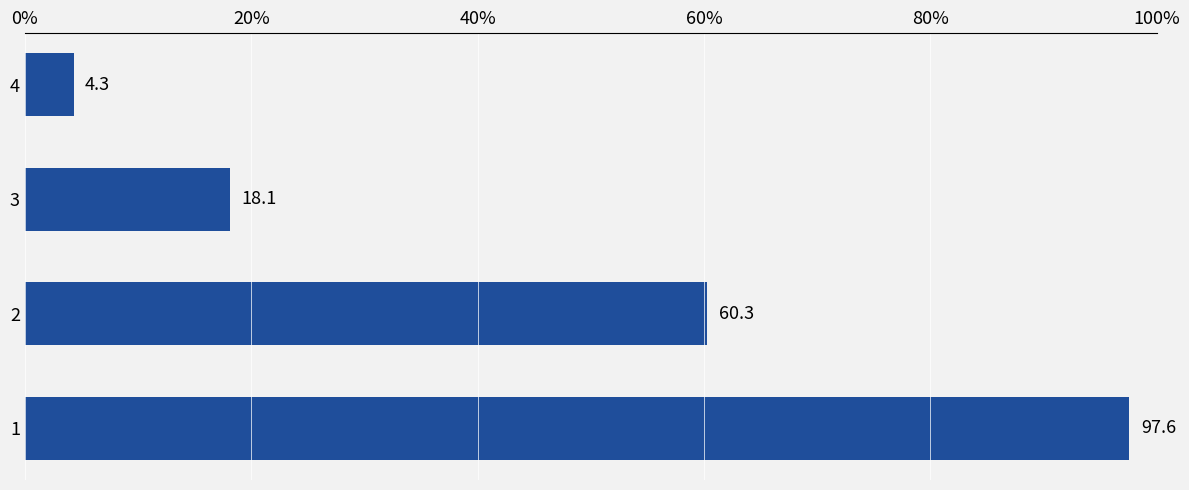

True or false: the data shows 87.8 at 2.

False